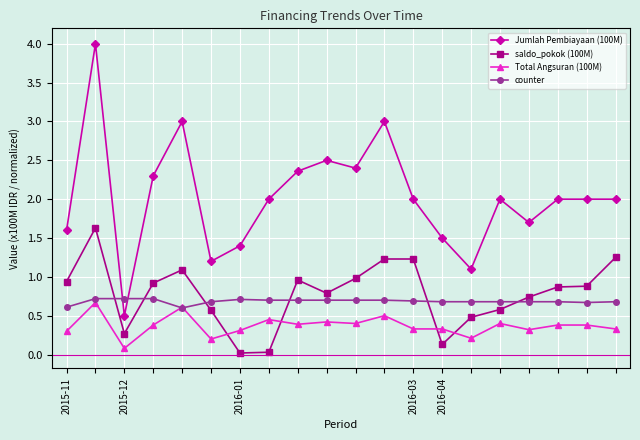

Which series has the largest total across all categories?

Jumlah Pembiayaan (100M)